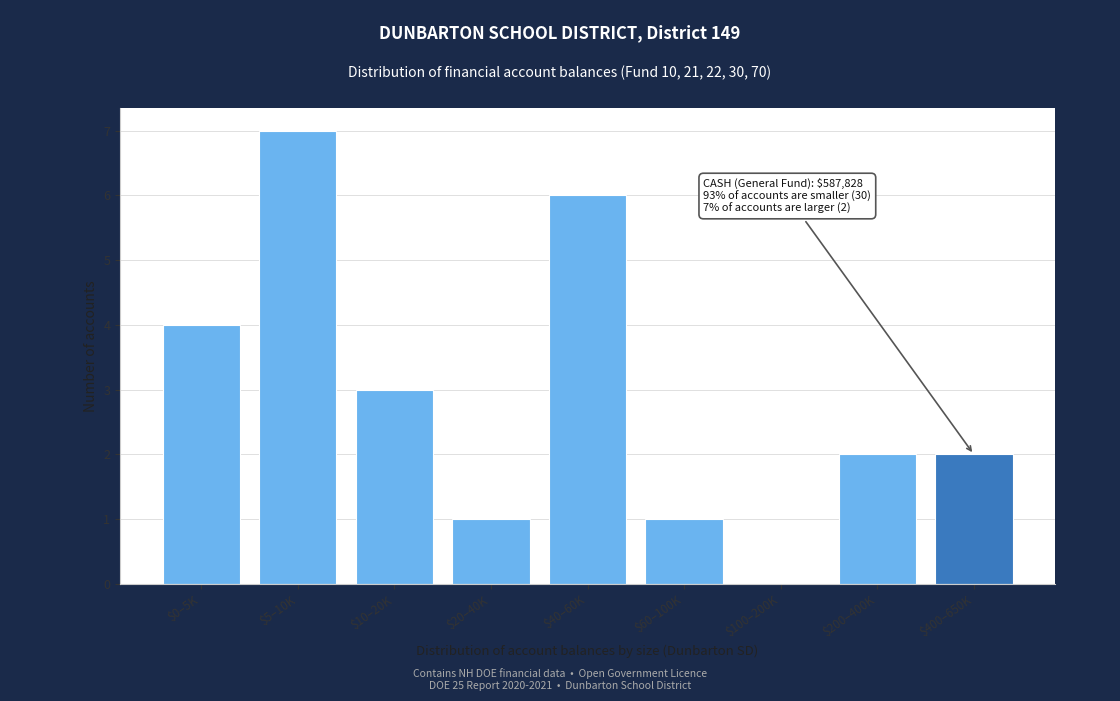

Which category has the highest value across all series?

$5–10K